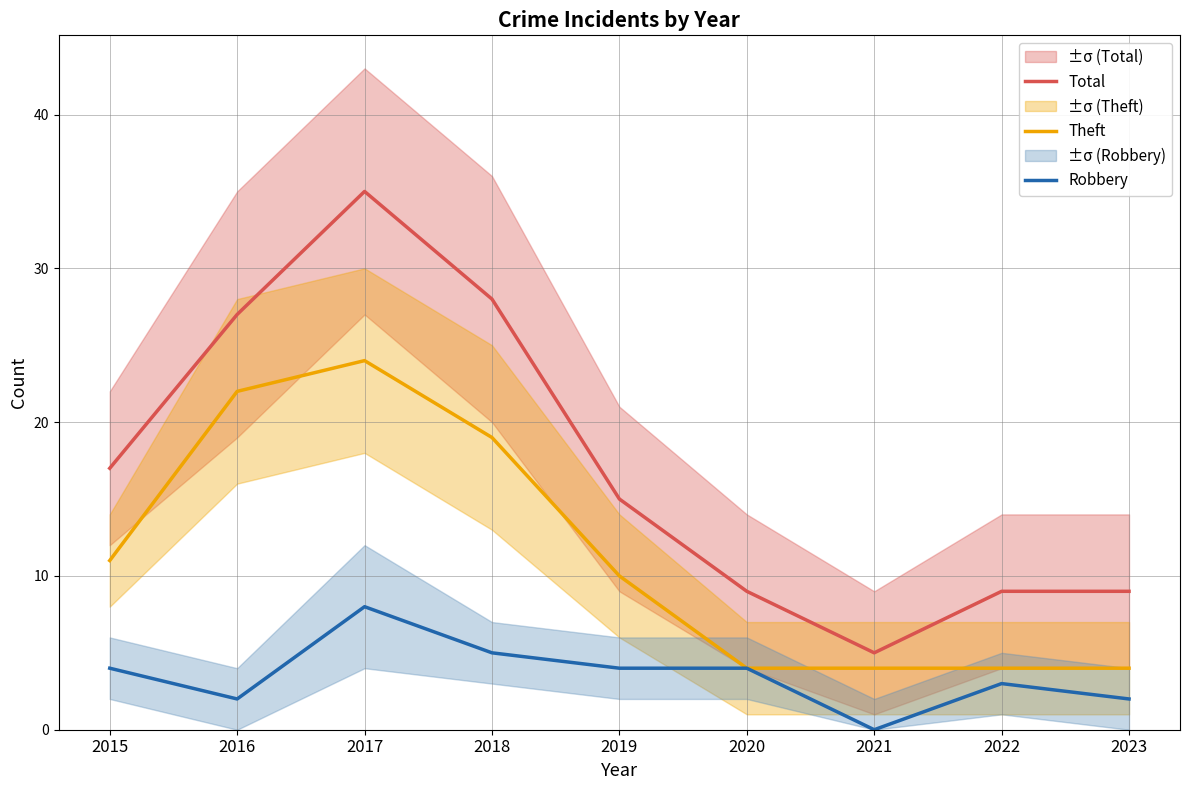

True or false: Robbery and Total cross at least once.

False